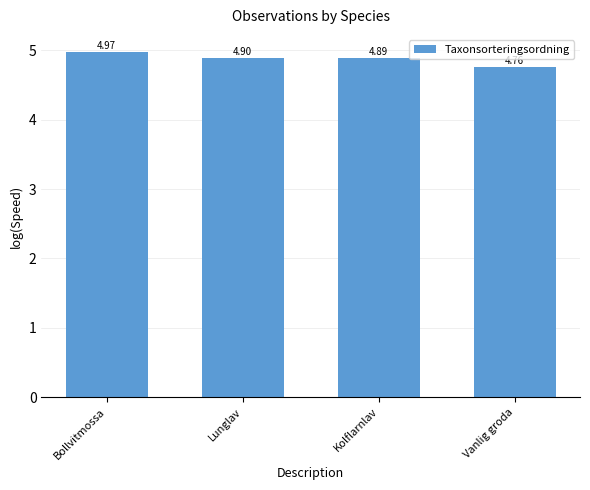

Where is the data nearest to the value 4?

Vanlig groda